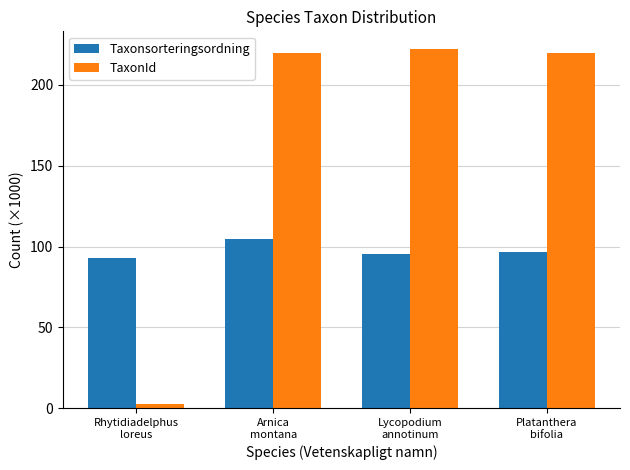

Which series has the widest spread of values?

TaxonId